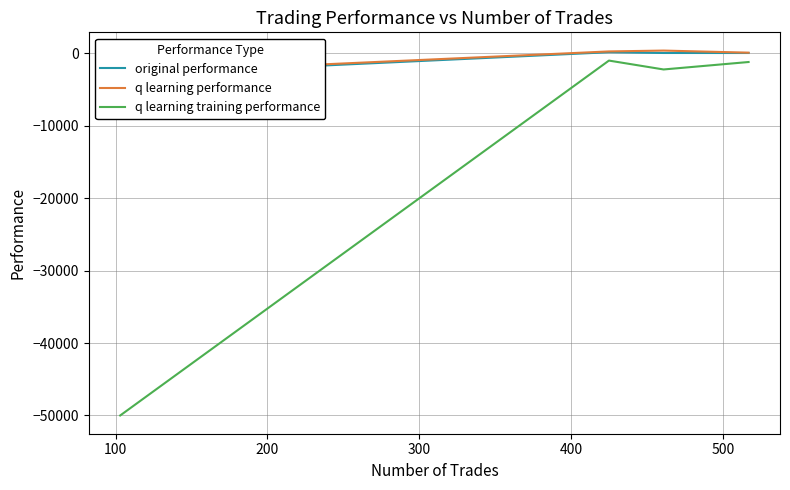

True or false: q learning training performance and original performance cross at least once.

False